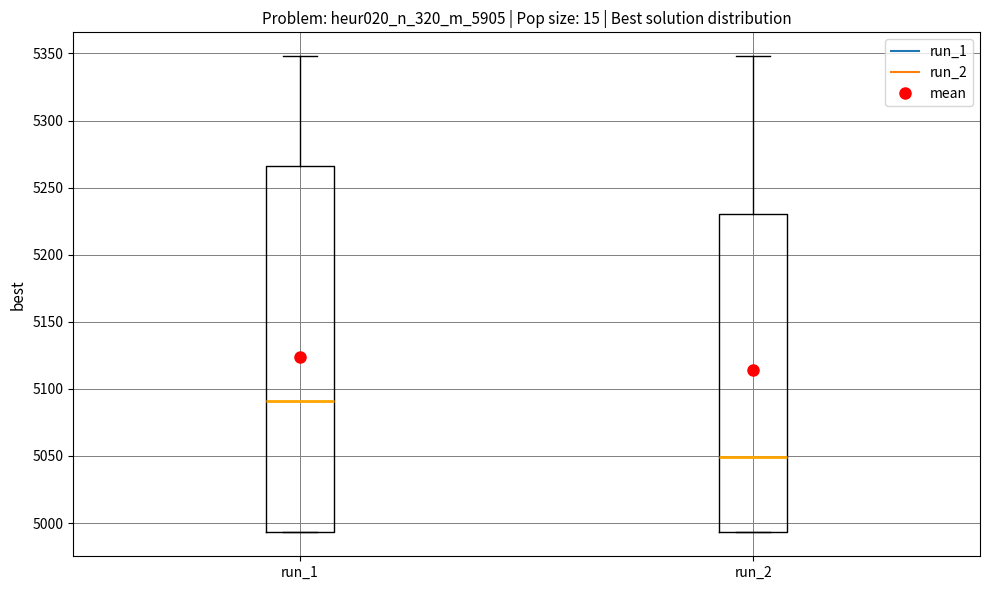

Where is the upper edge of the box for run_1 on the y-axis? The values are not printed on the chart, so give them approximately, as read against the axis.

5265